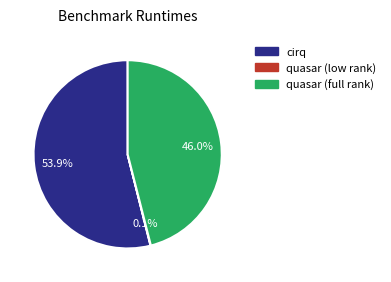

Which slice is the largest?

cirq